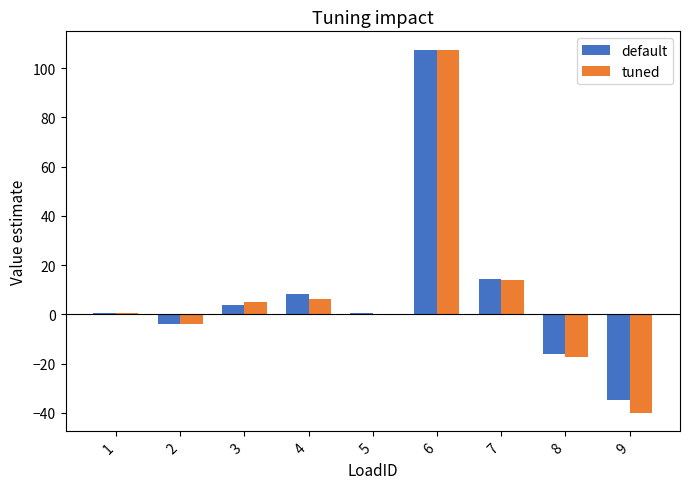

What is the total value across all series at 3?

8.8